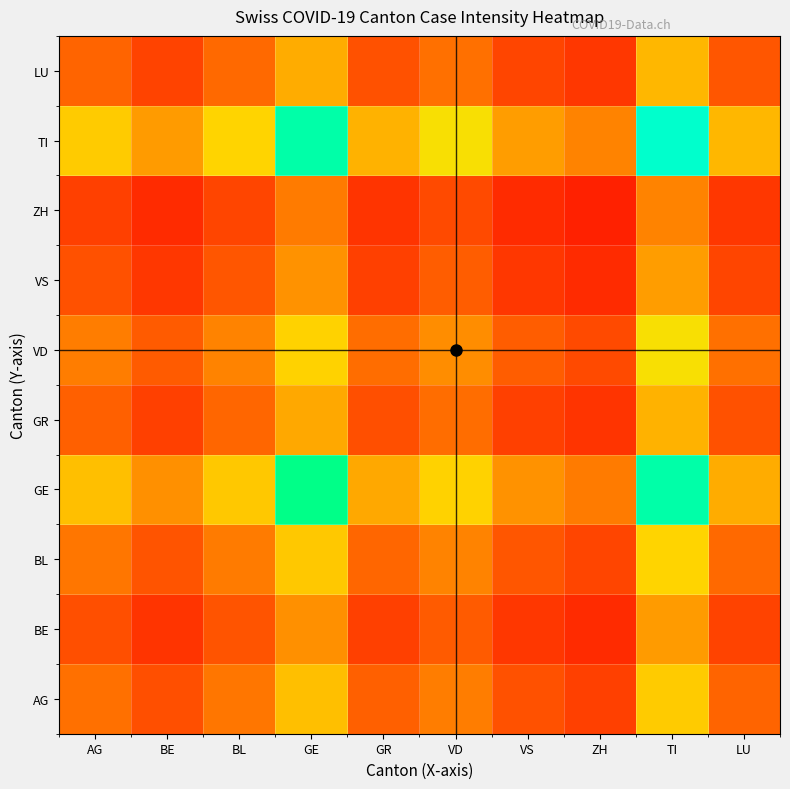

Reading right to left, transcribe all the data shown in this chart.

AG: LU=0.2	TI=0.4	ZH=0.1	VS=0.1	VD=0.2	GR=0.2	GE=0.4	BL=0.2	BE=0.1	AG=0.2
BE: LU=0.1	TI=0.3	ZH=0.1	VS=0.1	VD=0.2	GR=0.1	GE=0.3	BL=0.1	BE=0.1	AG=0.1
BL: LU=0.2	TI=0.5	ZH=0.1	VS=0.1	VD=0.2	GR=0.2	GE=0.4	BL=0.2	BE=0.1	AG=0.2
GE: LU=0.3	TI=0.9	ZH=0.2	VS=0.3	VD=0.5	GR=0.3	GE=0.8	BL=0.4	BE=0.3	AG=0.4
GR: LU=0.1	TI=0.4	ZH=0.1	VS=0.1	VD=0.2	GR=0.1	GE=0.3	BL=0.2	BE=0.1	AG=0.2
VD: LU=0.2	TI=0.5	ZH=0.1	VS=0.2	VD=0.3	GR=0.2	GE=0.5	BL=0.2	BE=0.2	AG=0.2
VS: LU=0.1	TI=0.3	ZH=0.1	VS=0.1	VD=0.2	GR=0.1	GE=0.3	BL=0.1	BE=0.1	AG=0.1
ZH: LU=0.1	TI=0.2	ZH=0.1	VS=0.1	VD=0.1	GR=0.1	GE=0.2	BL=0.1	BE=0.1	AG=0.1
TI: LU=0.4	TI=1.0	ZH=0.2	VS=0.3	VD=0.5	GR=0.4	GE=0.9	BL=0.5	BE=0.3	AG=0.4
LU: LU=0.1	TI=0.4	ZH=0.1	VS=0.1	VD=0.2	GR=0.1	GE=0.3	BL=0.2	BE=0.1	AG=0.2